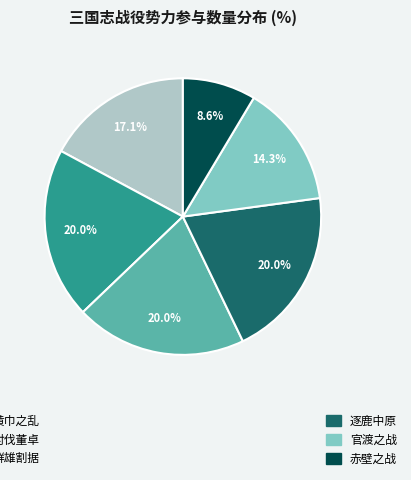

Is there any slice that represents more than half of the pie?

No